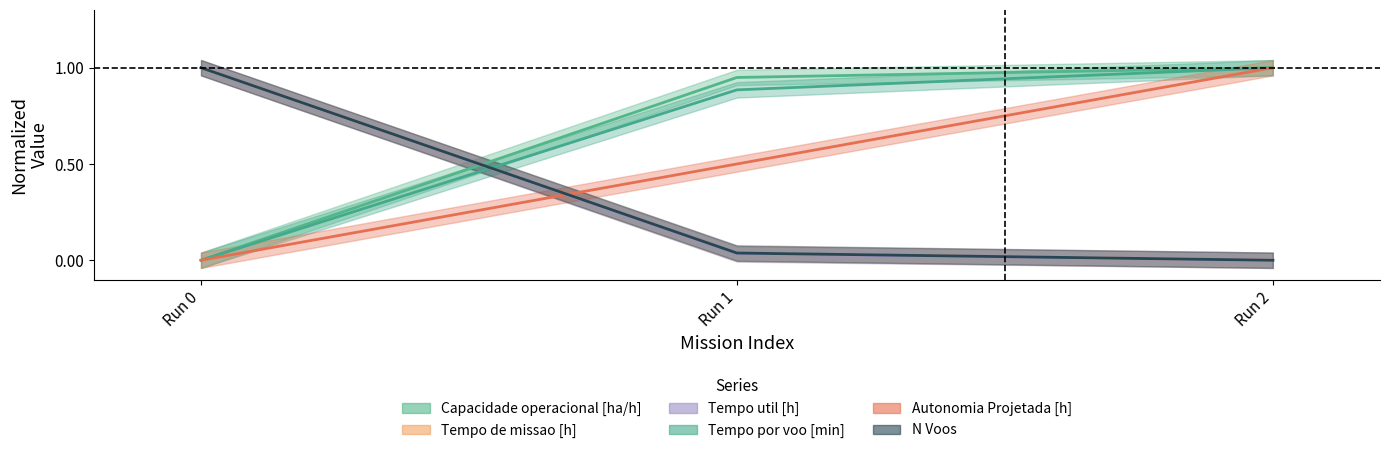

What is the highest value of the Capacidade operacional [ha/h] series?

1.0